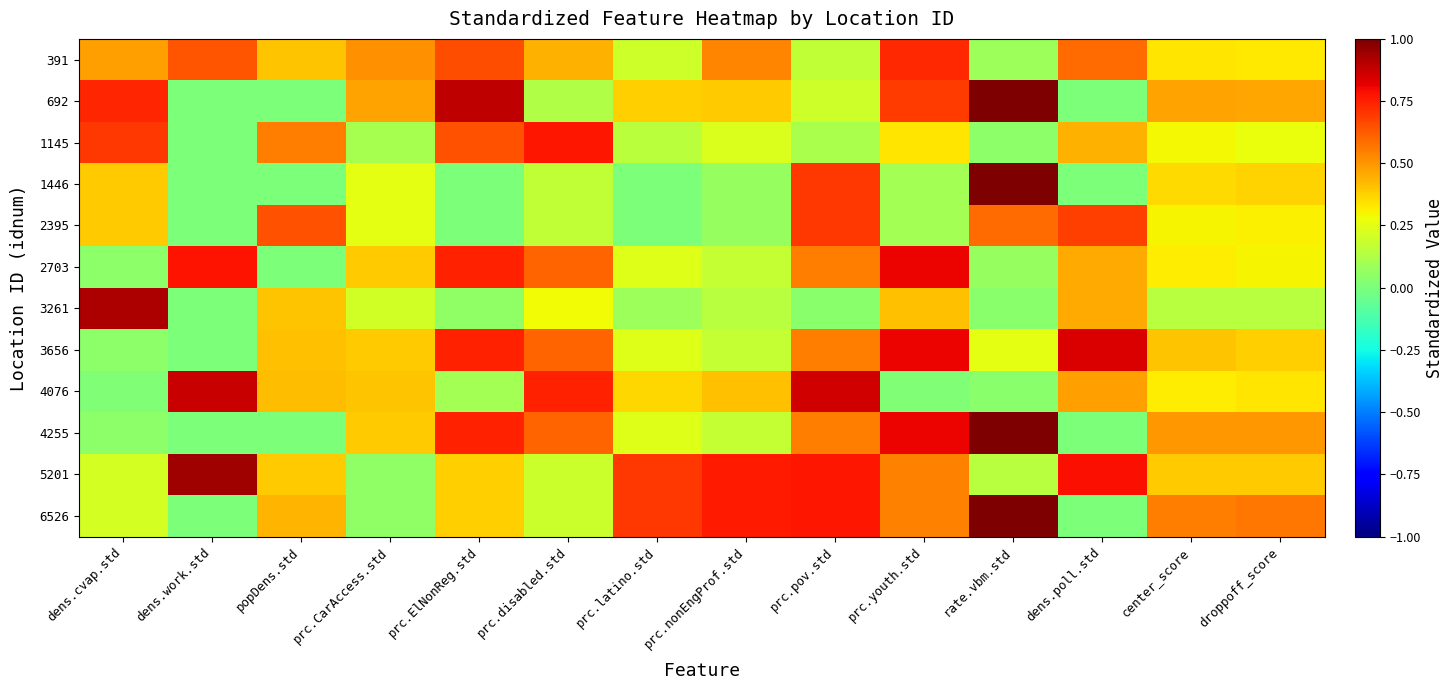

What is the total value across all series at prc.nonEngProf.std?

3.9